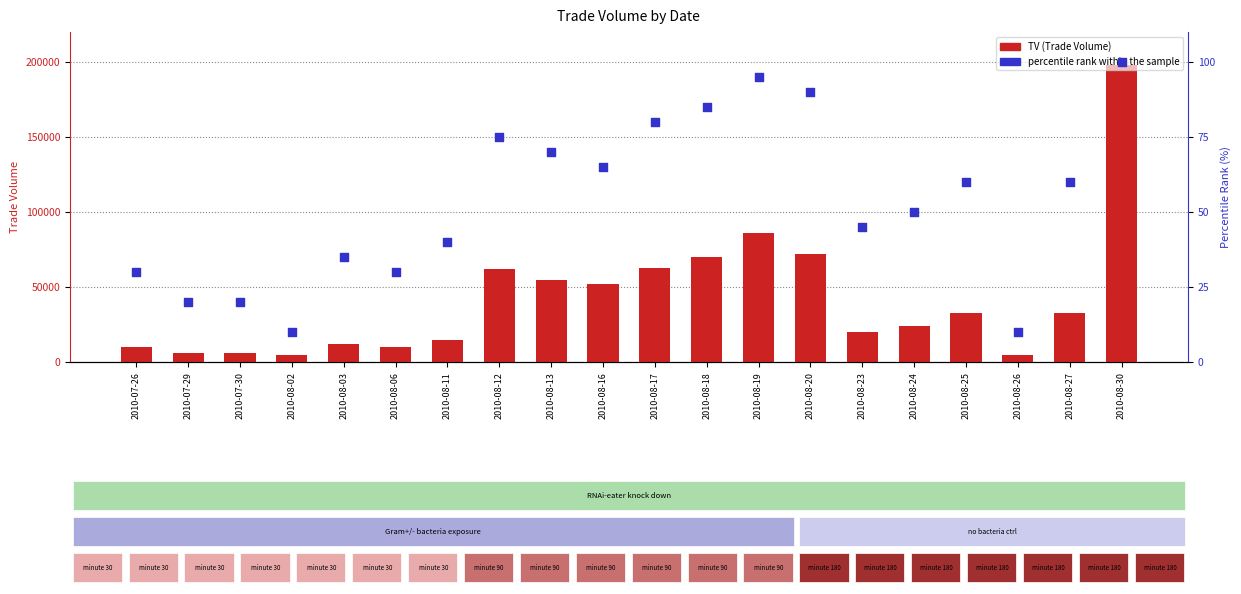

At how many categories does at least one series exceed 171776?

1